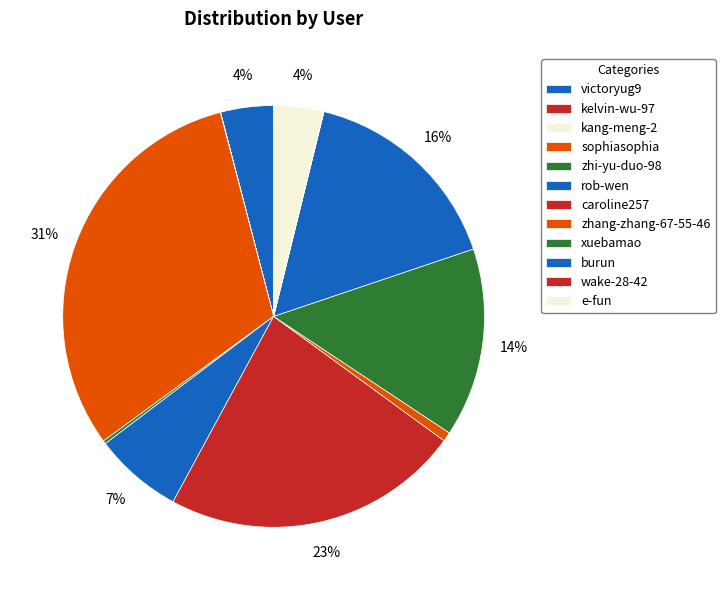

The burun slice represents 27% of the pie. True or false?

False